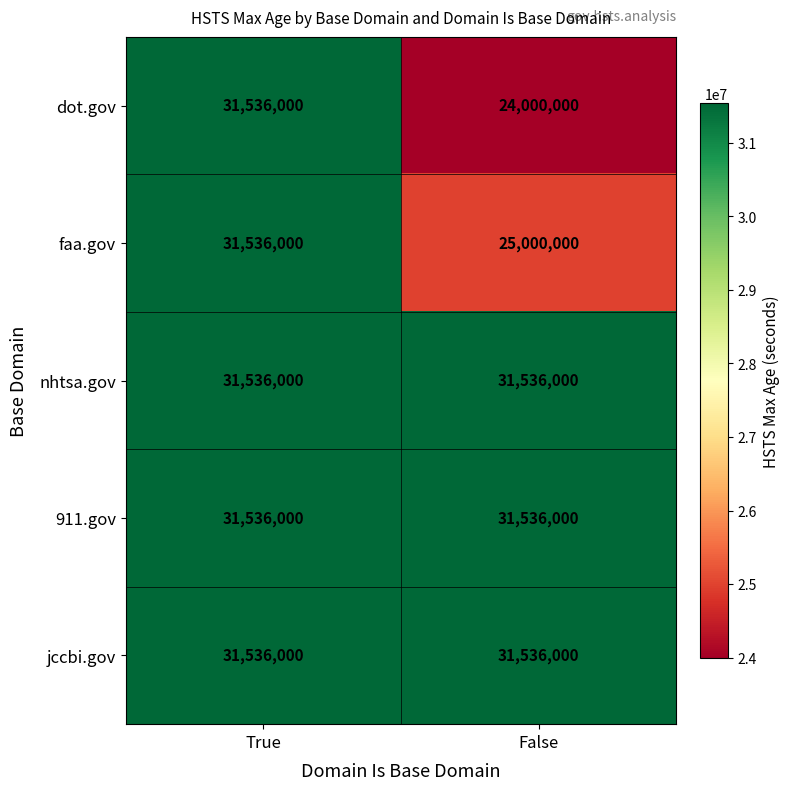

Which series changed the most between True and False?

dot.gov